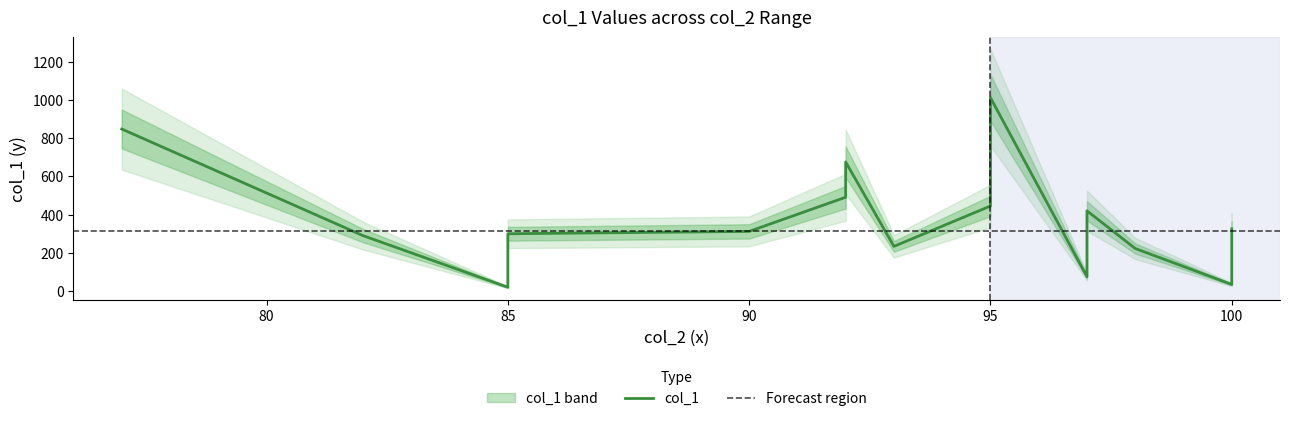

What is the sum of all values?

5706.9